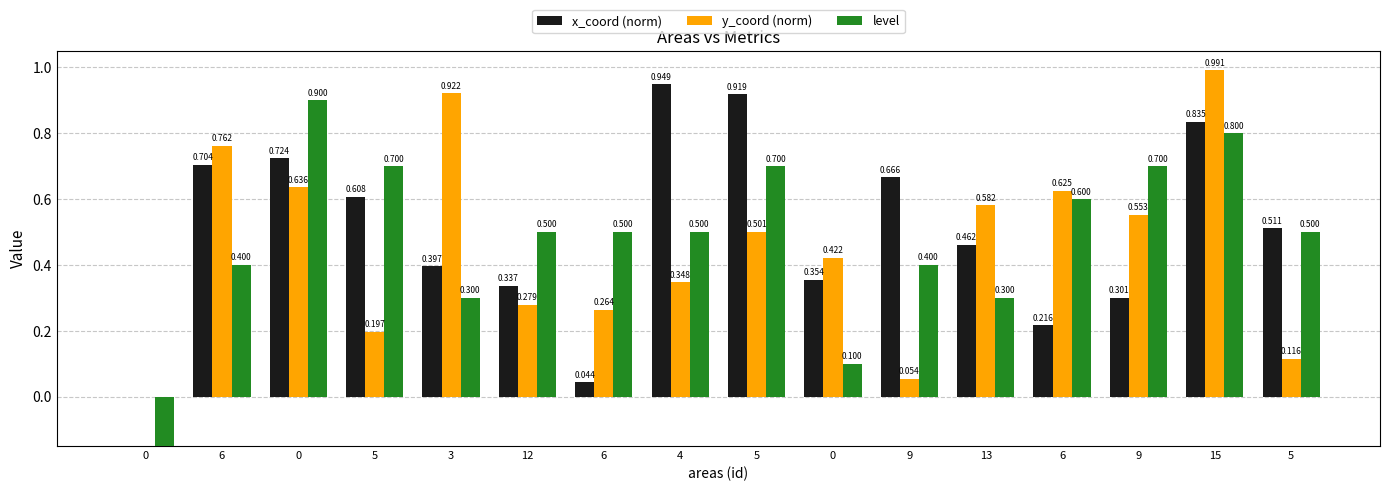

At how many categories does at least one series exceed 0?

15